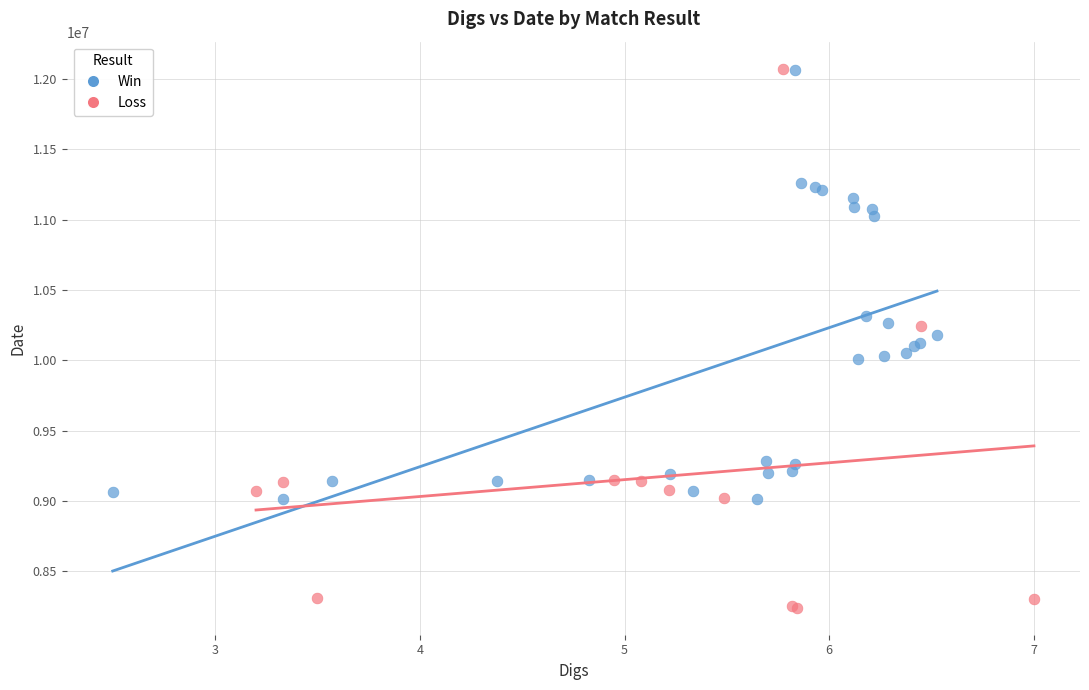

Which series reaches the minimum Y coordinate?

Loss